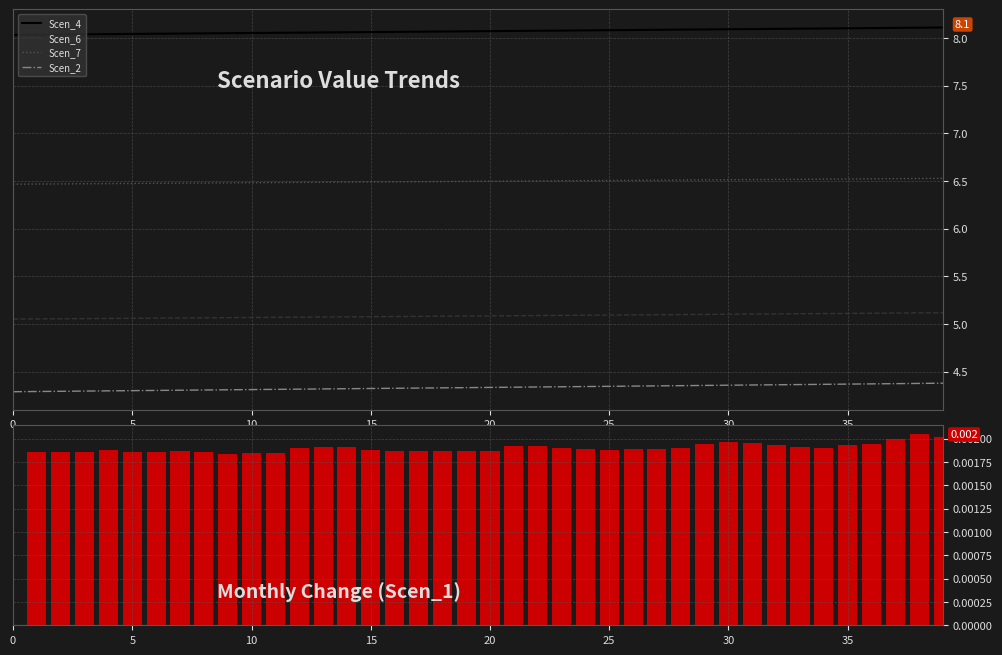

Is it true that Scen_1 monthly change equals 0.0 at 9?

False